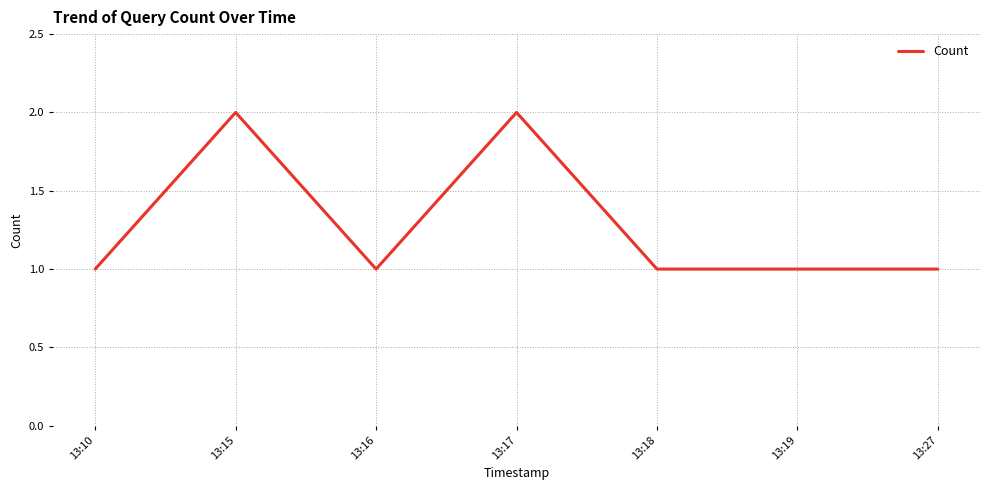

What is the difference between the maximum and minimum values?

1